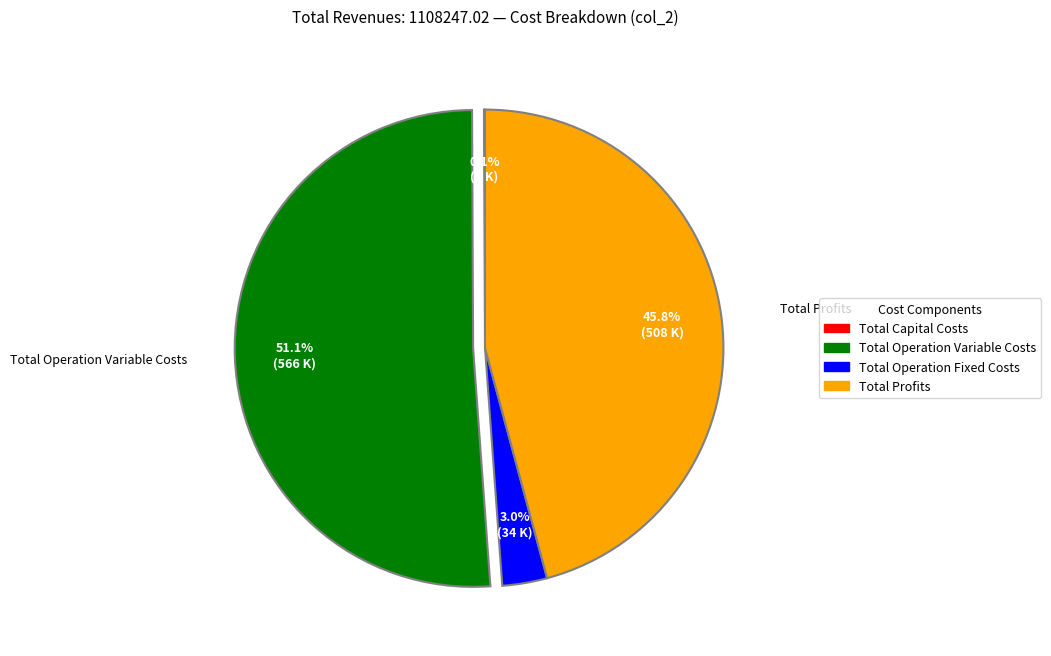

Which category has the biggest portion of the pie?

Total Operation Variable Costs